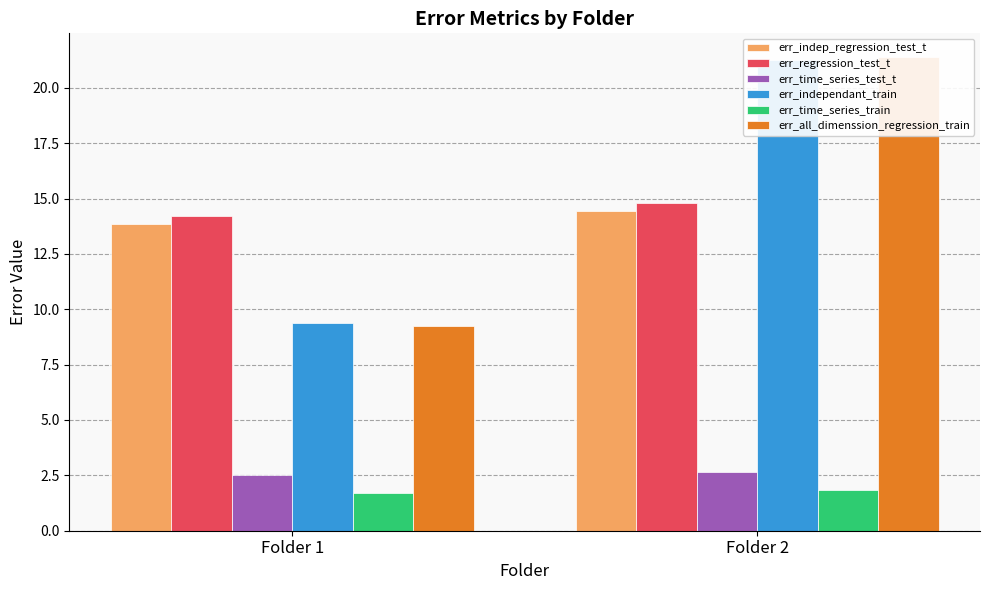

Where is err_independant_train nearest to the value 15?

Folder 1